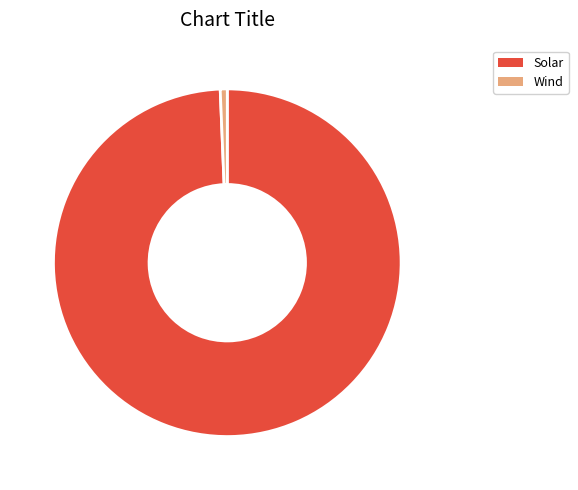

Do Solar and Wind together represent more than half of the pie?

Yes